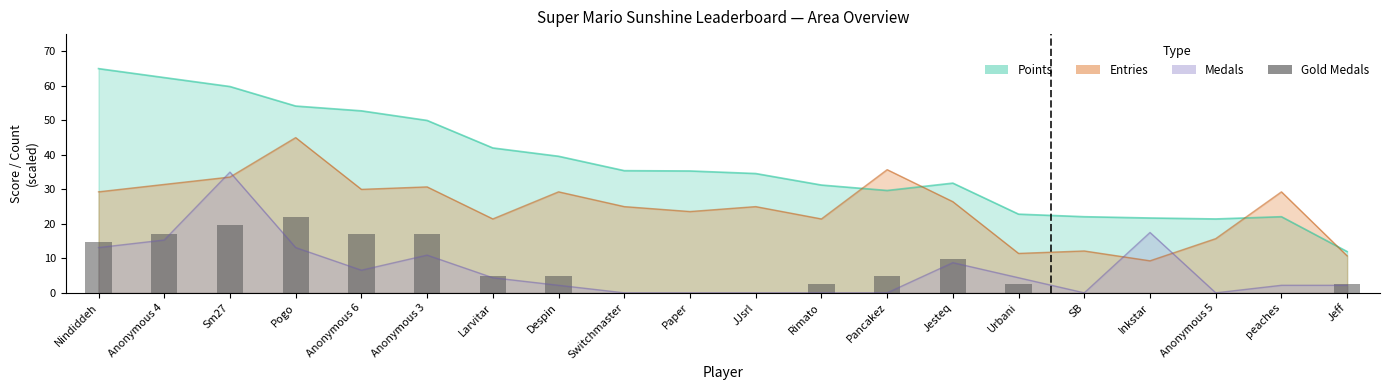

Between Anonymous 4 and Urbani, which is larger?

Anonymous 4